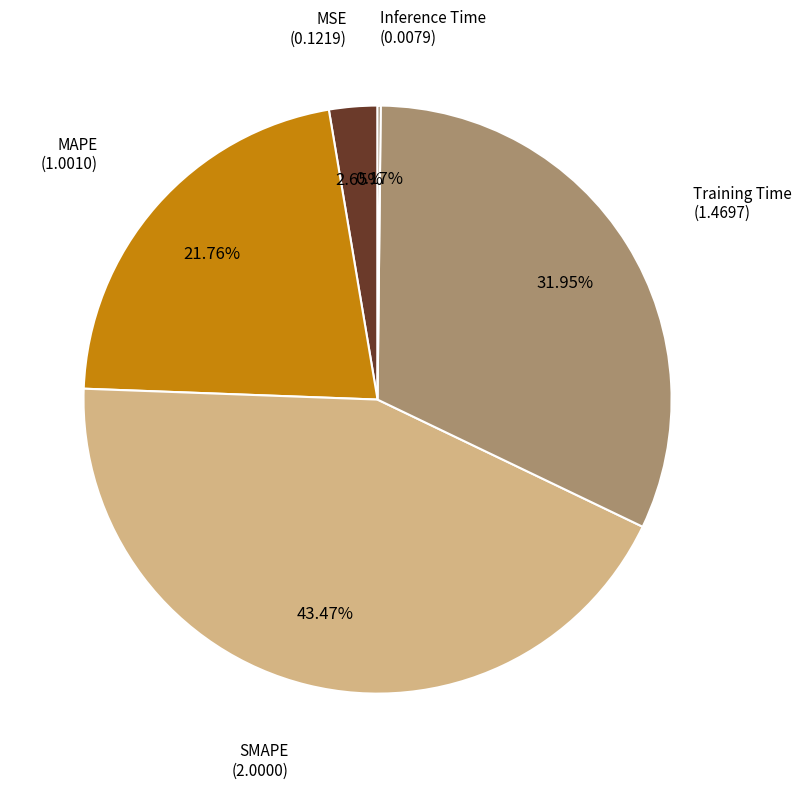

Which slice is the largest?

SMAPE